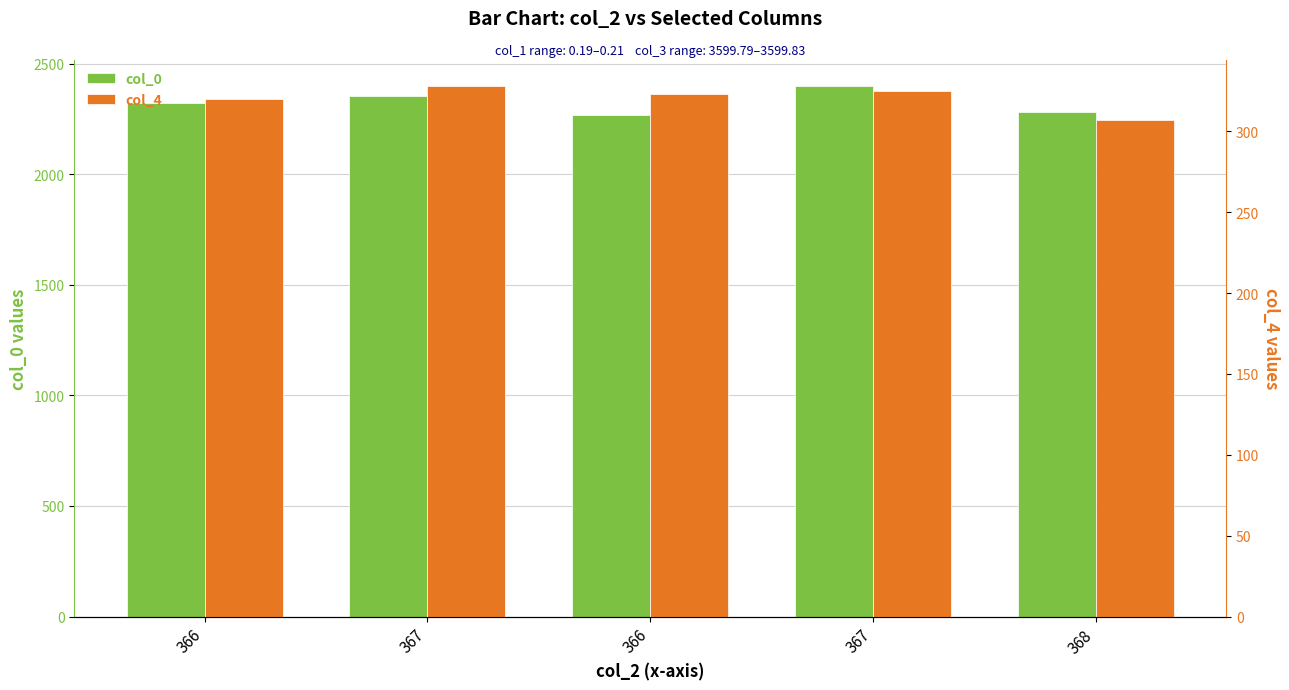

At which label does col_4 reach its peak?

367